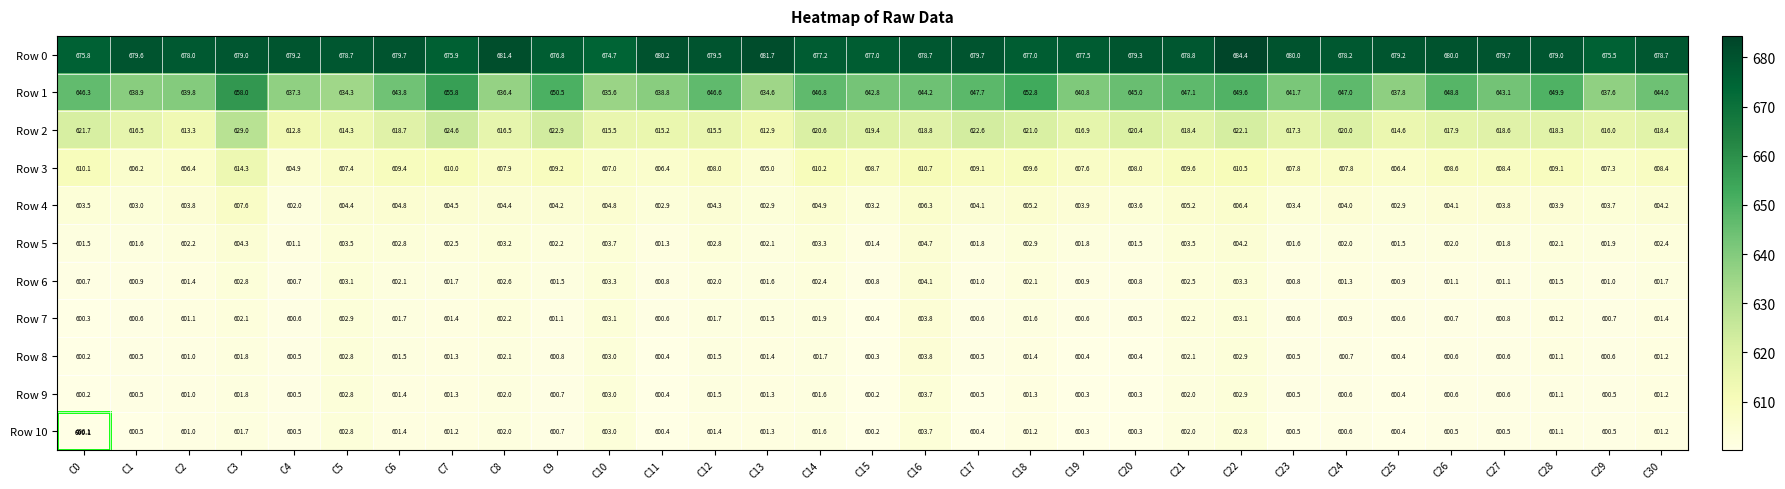

Rank the series at C18 from highest to lowest value.

Row 0, Row 1, Row 2, Row 3, Row 4, Row 5, Row 6, Row 7, Row 8, Row 9, Row 10